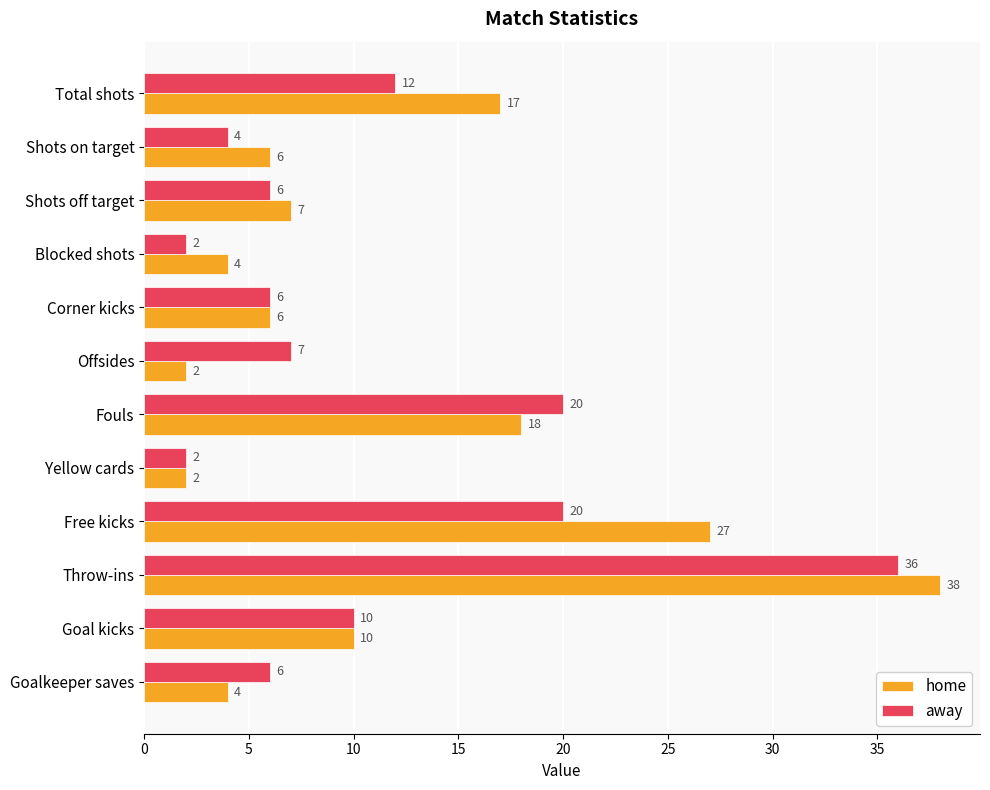

At which category is the sum across all series the highest?

Throw-ins